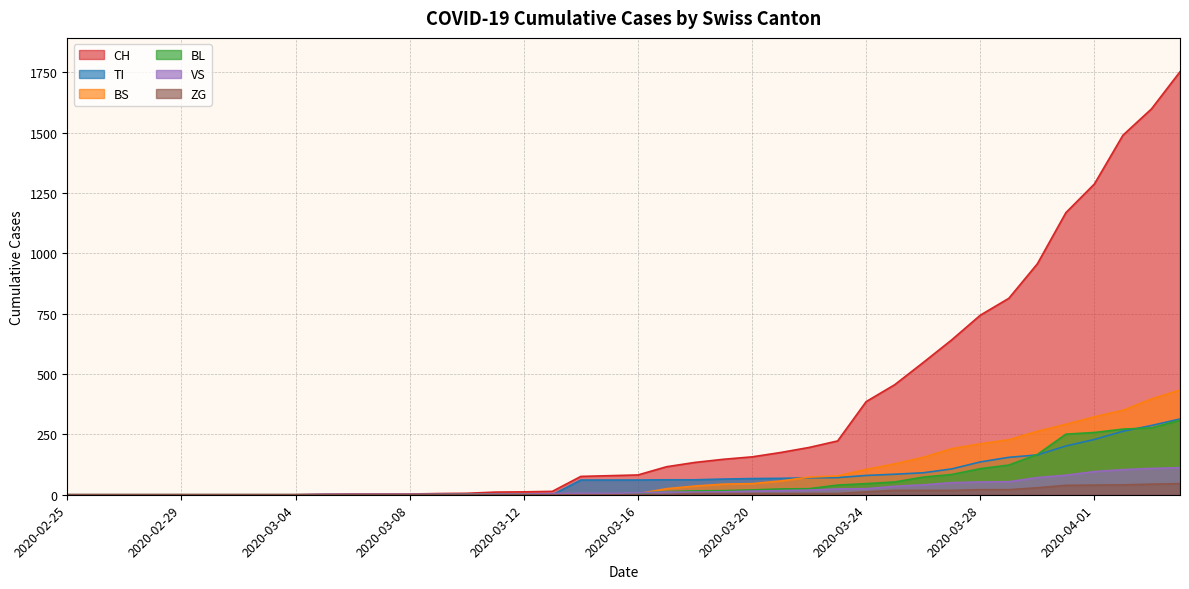

Is it true that TI equals 314 at 2020-04-04?

True